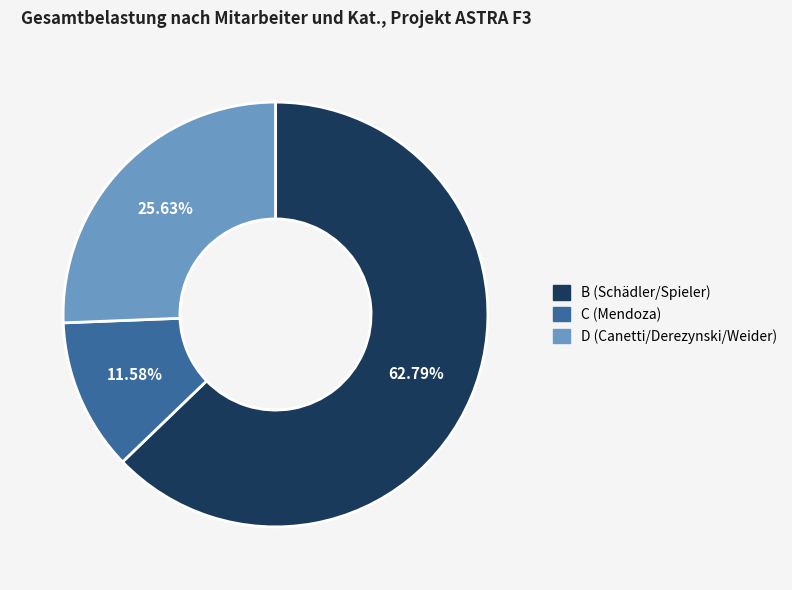

True or false: D (Canetti/Derezynski/Weider) accounts for 18% of the total.

False